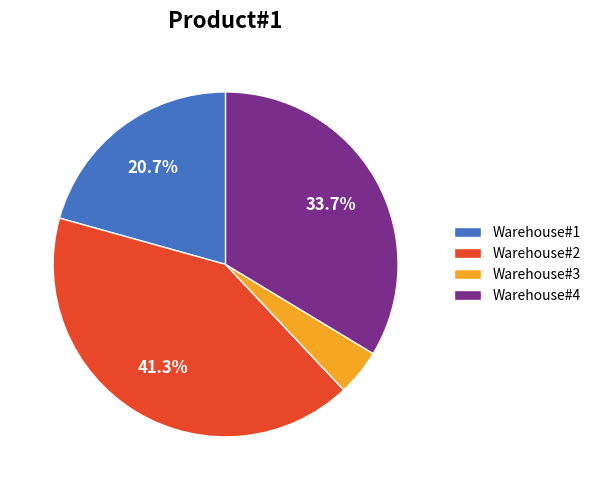

Count the number of slices in the pie.

4